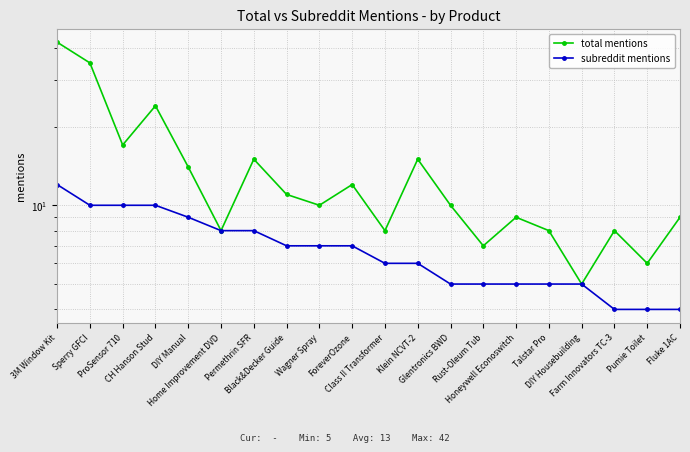

Does the chart display data point markers on the line(s)?

Yes